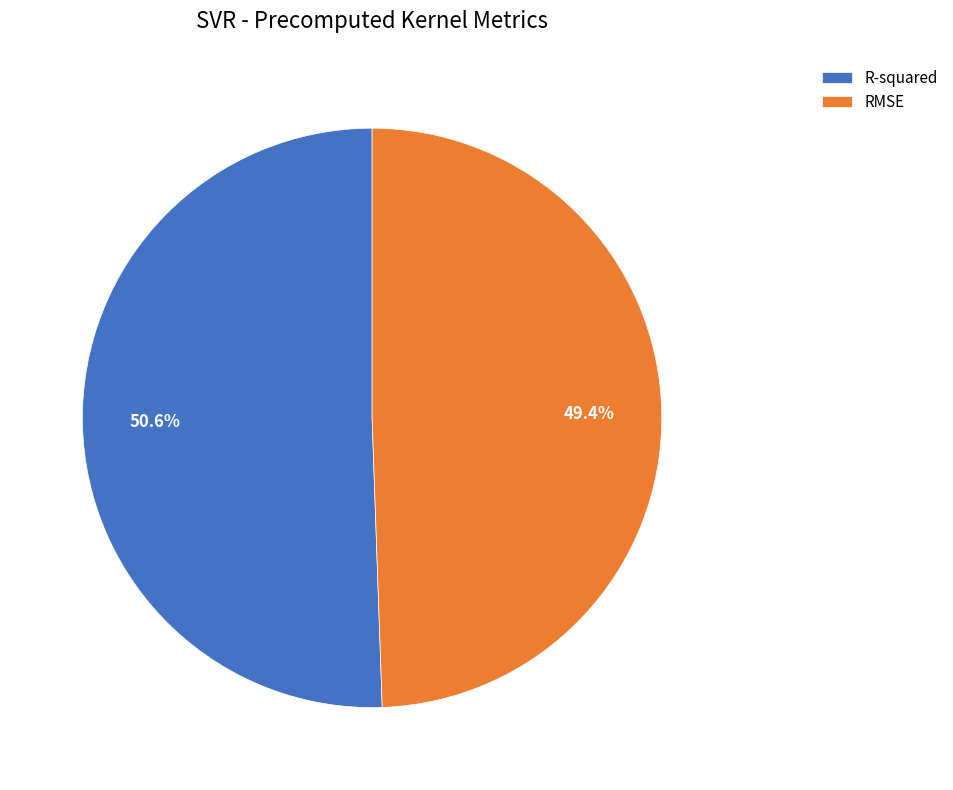

How many slices are in this pie chart?

2